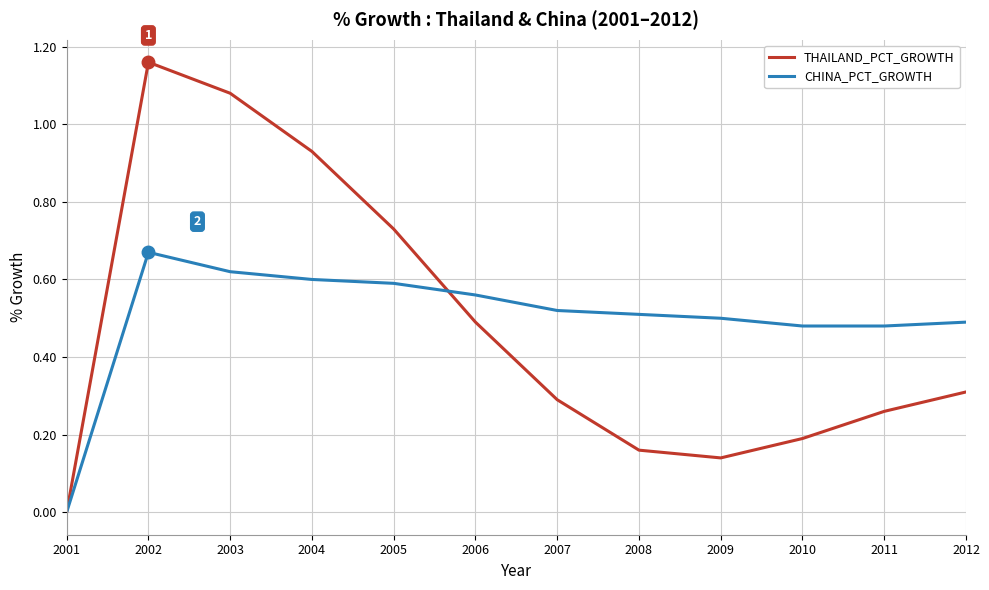

The CHINA_PCT_GROWTH series shows 0.2 at 2009. True or false?

False